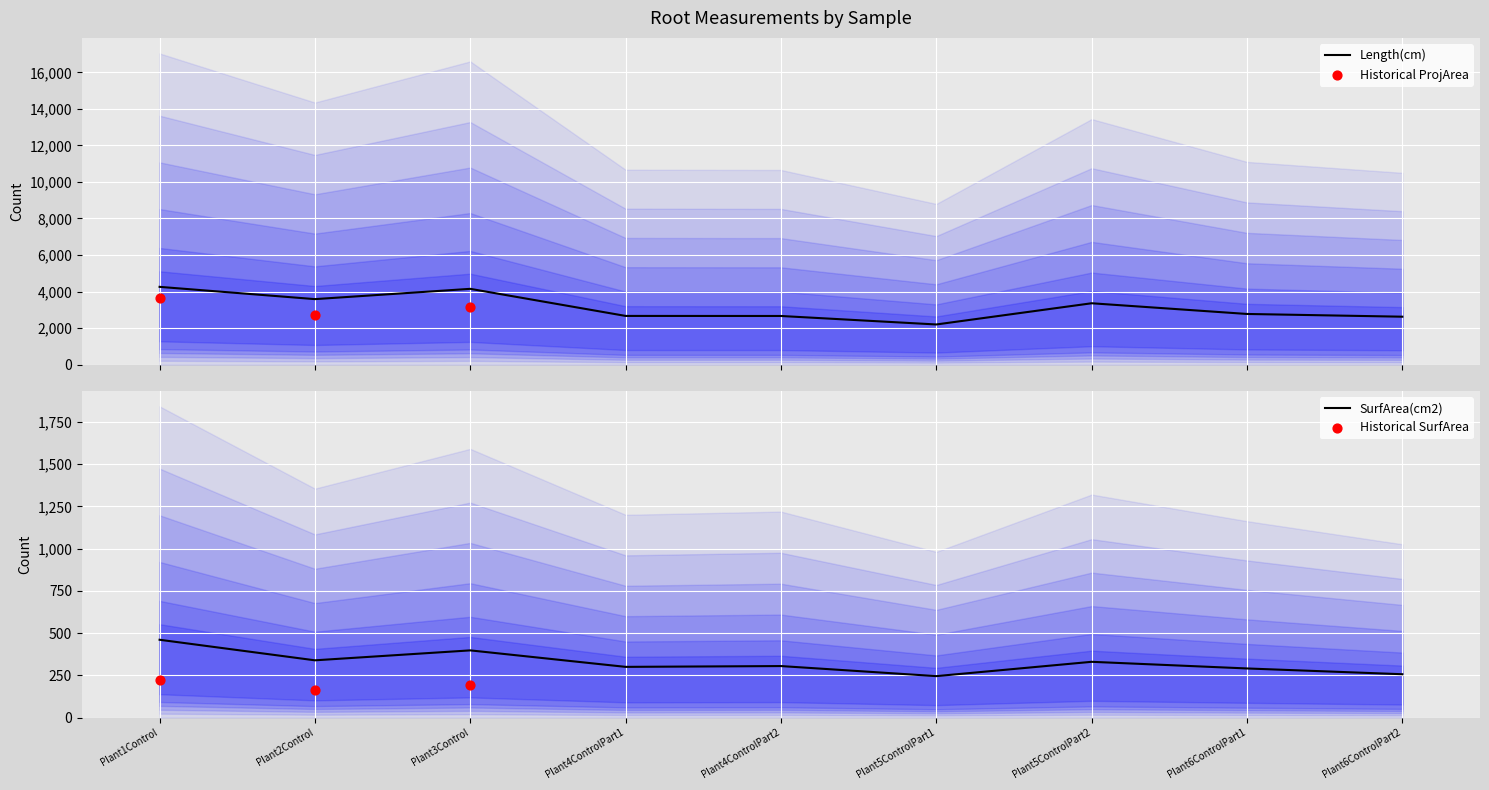

Which series contains the lowest Y value?

ProjArea(cm2)